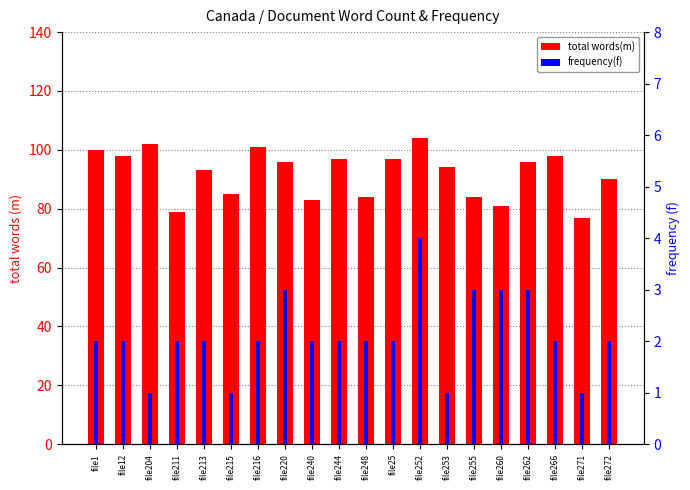

List the labels in order of frequency(f) value, largest first.

file252, file220, file255, file260, file262, file1, file12, file211, file213, file216, file240, file244, file248, file25, file266, file272, file204, file215, file253, file271